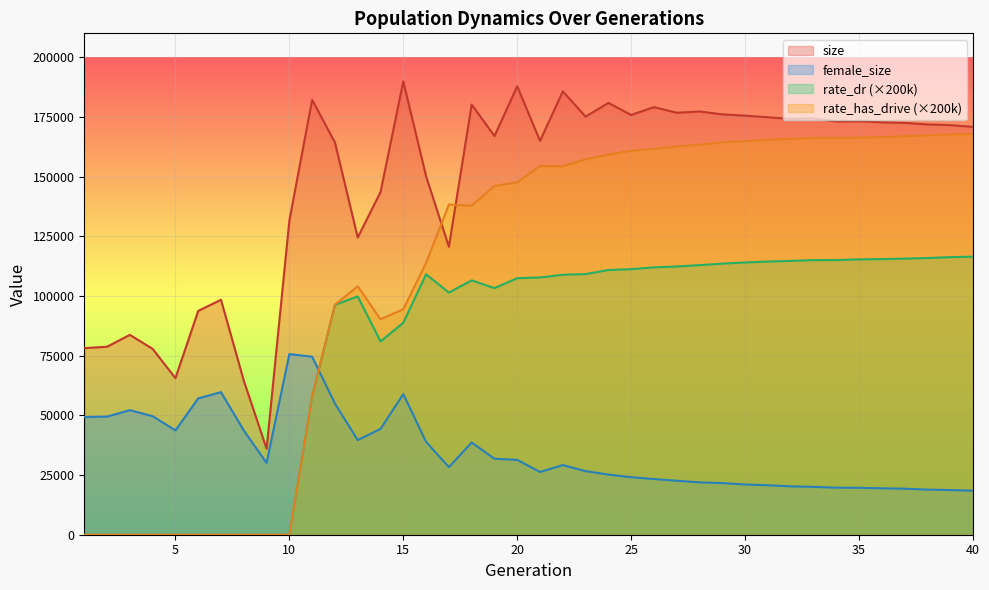

What is the difference between the size values at 39 and 23?

3560.0